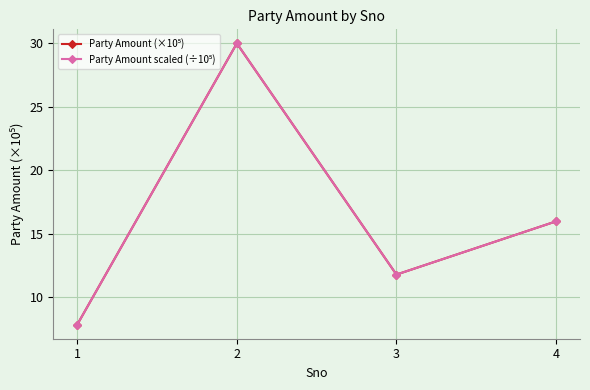

True or false: Party Amount (×10⁵) and Party Amount scaled (÷10⁵) cross at least once.

False